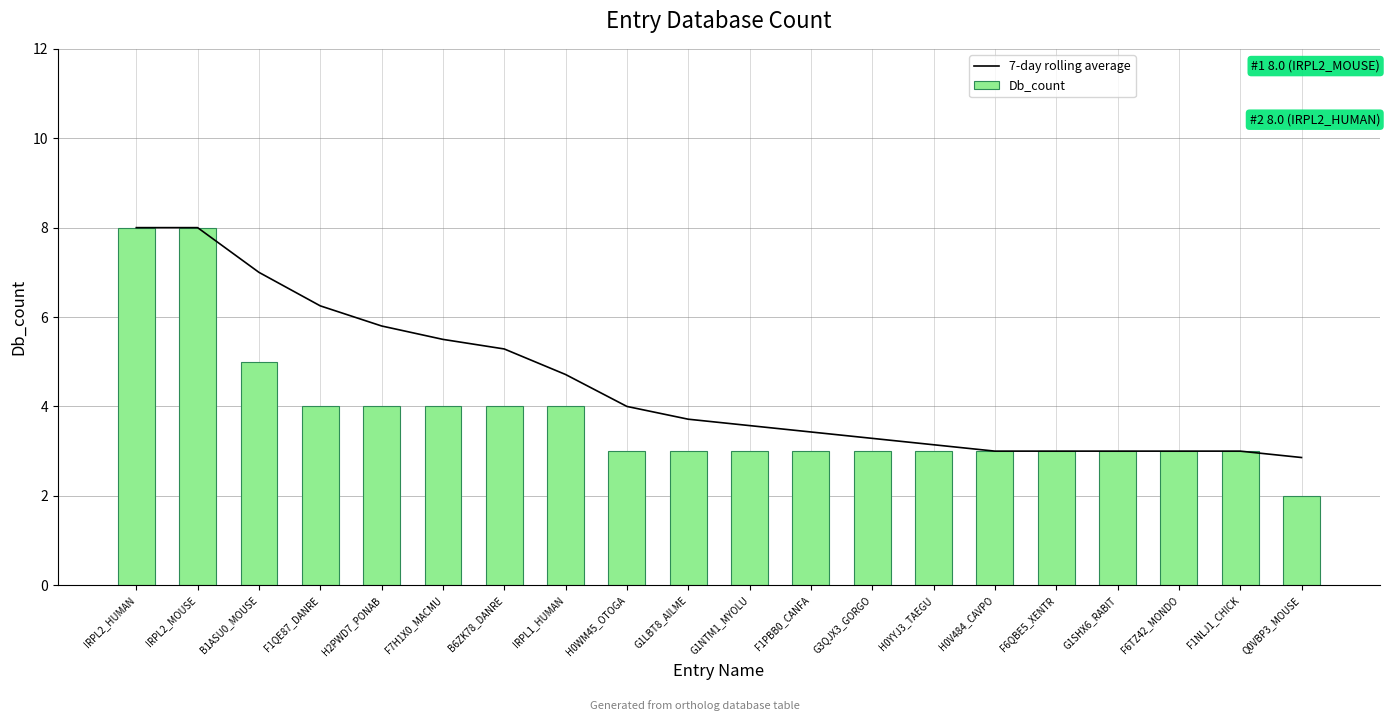

The value of 7-day rolling average at B1ASU0_MOUSE is 7.0. True or false?

True